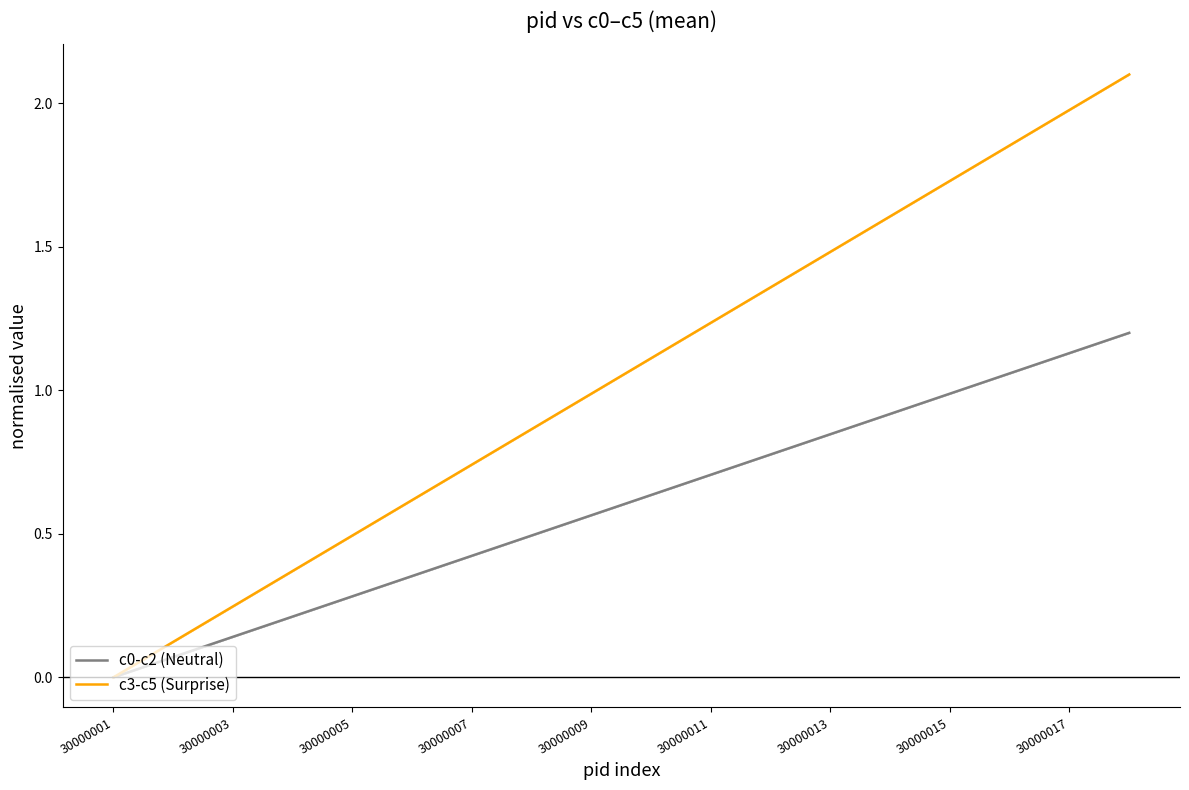

What is the difference between the highest and lowest values at 9?

0.5